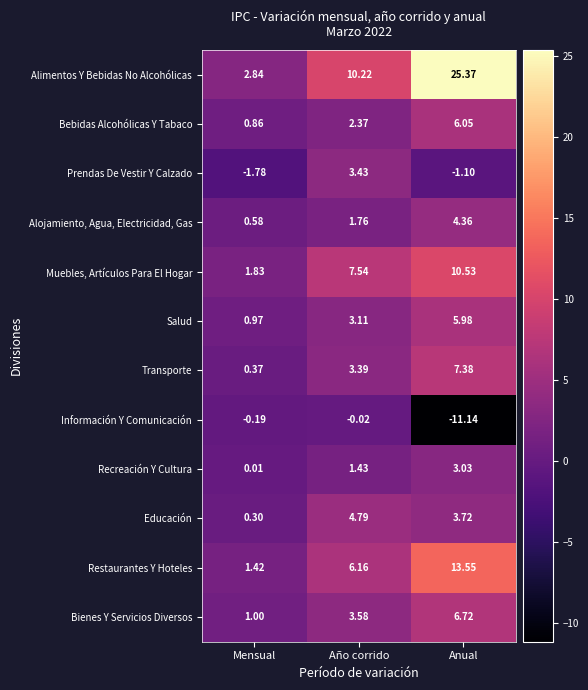

At which category does the chart reach its peak across all series?

Anual